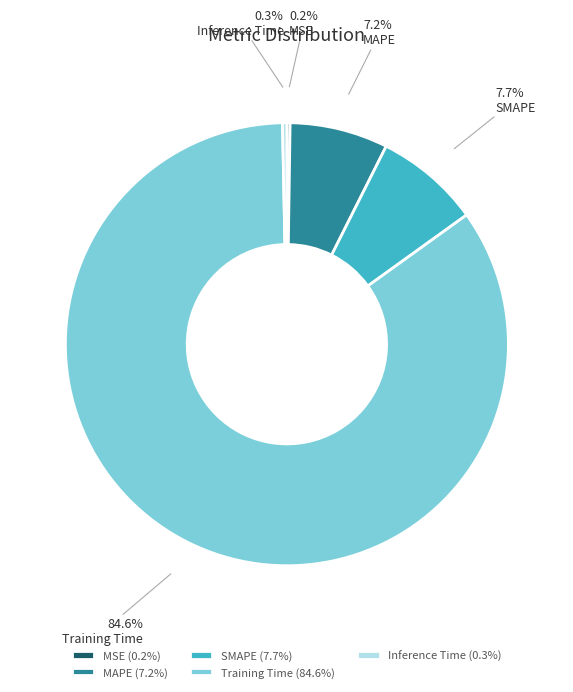

The SMAPE slice represents 8% of the pie. True or false?

True